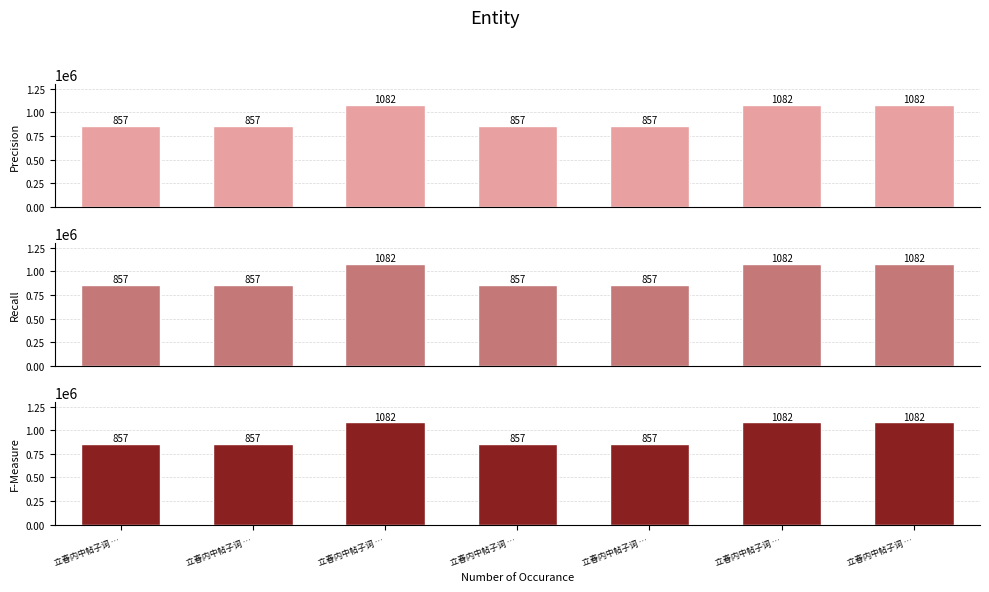

What is the average value of the Precision series?

953878